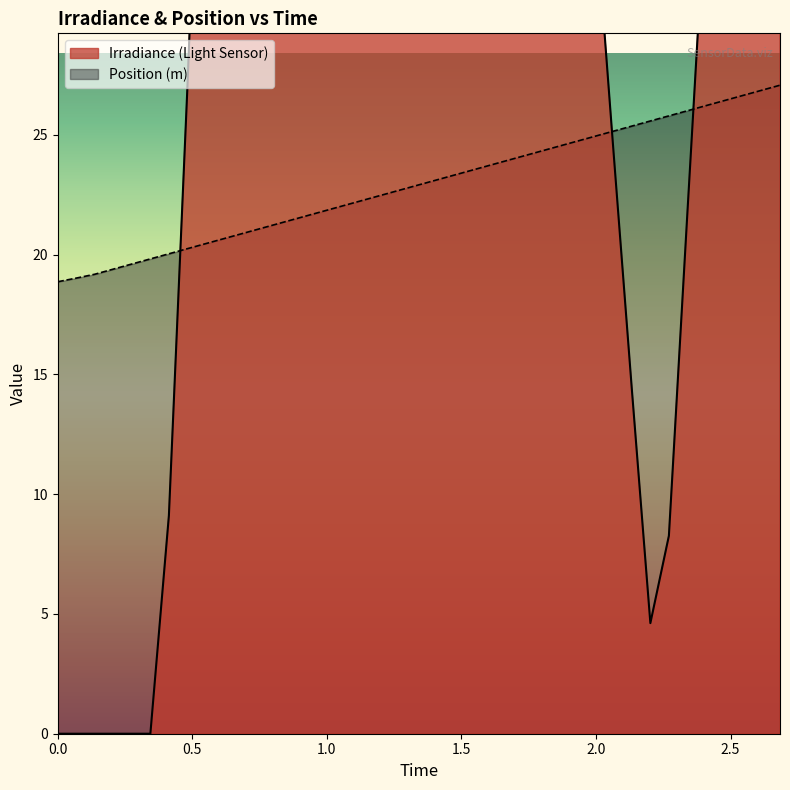

List the series in order of their overall mean, lowest first.

Position (m), Irradiance (Light Sensor)